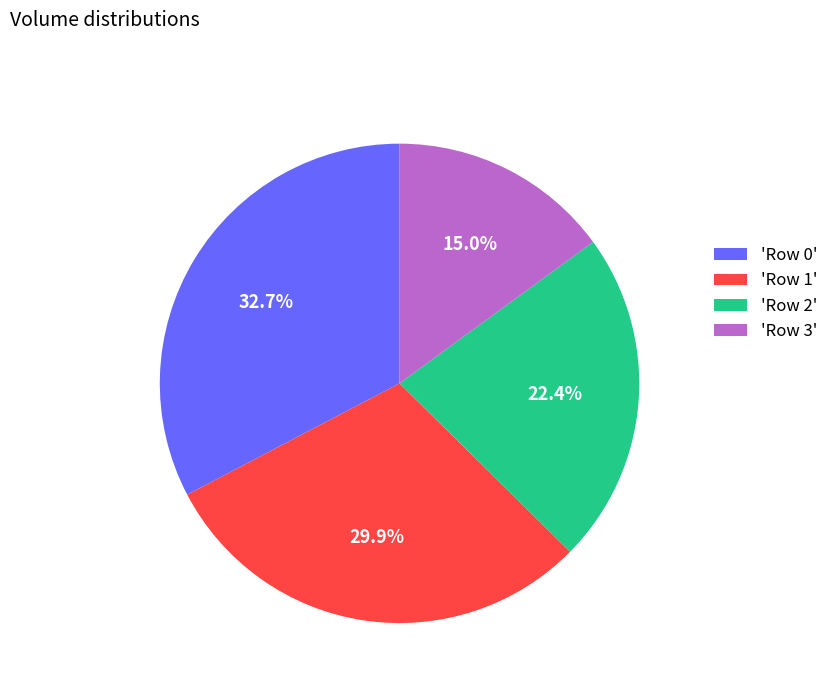

Do 'Row 1' and 'Row 3' together represent more than half of the pie?

No